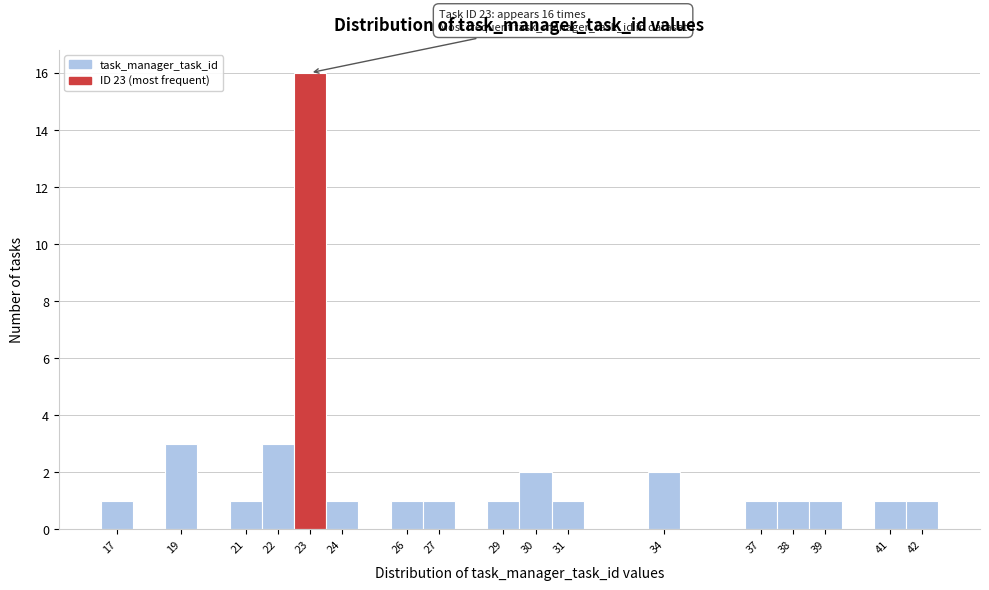

Which range on the x-axis has the tallest bar?

22.5 to 23.5